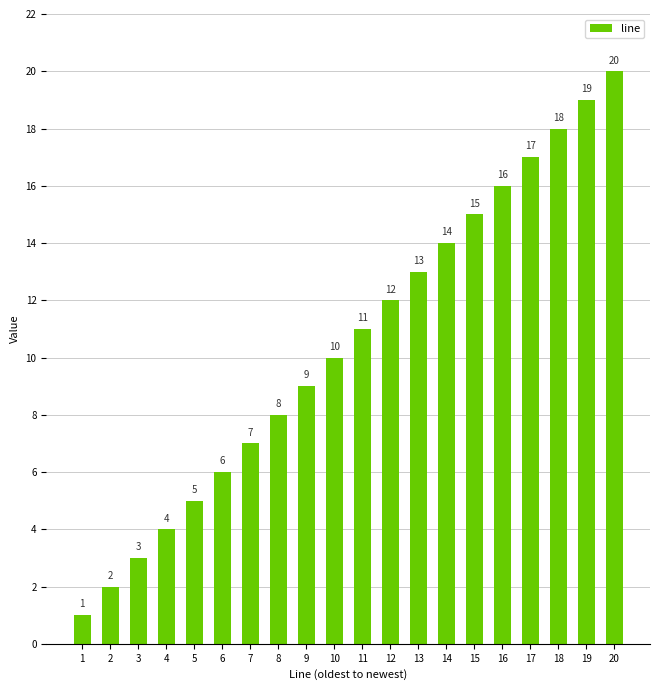

What is the value of the 9th bar from the left?

9